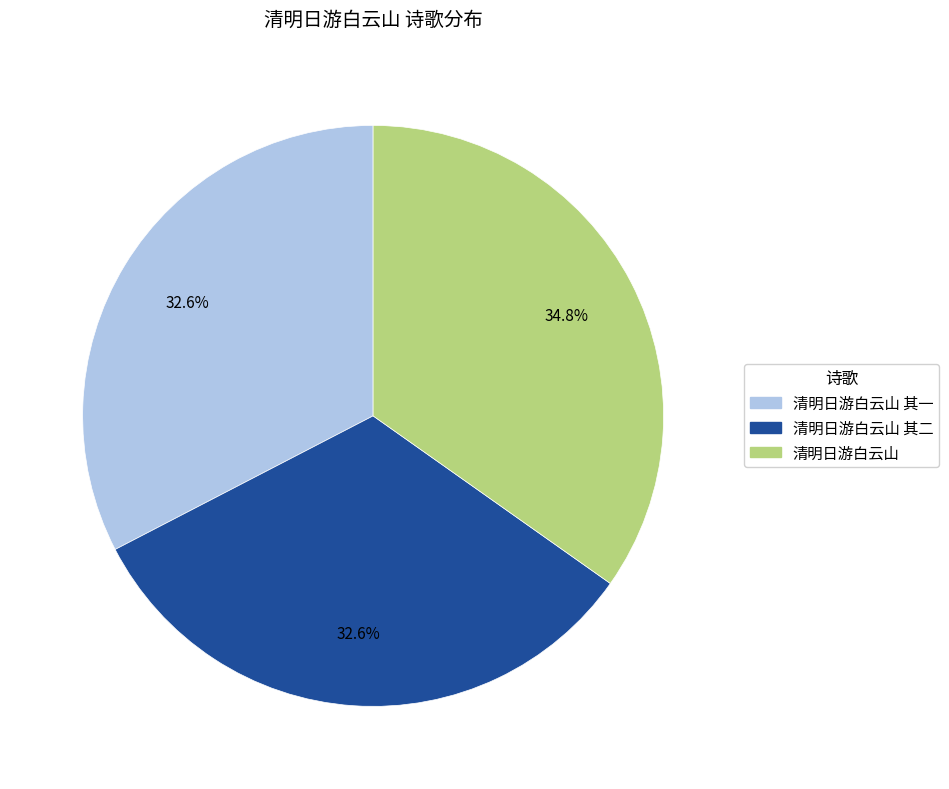

Is there any slice that represents more than half of the pie?

No